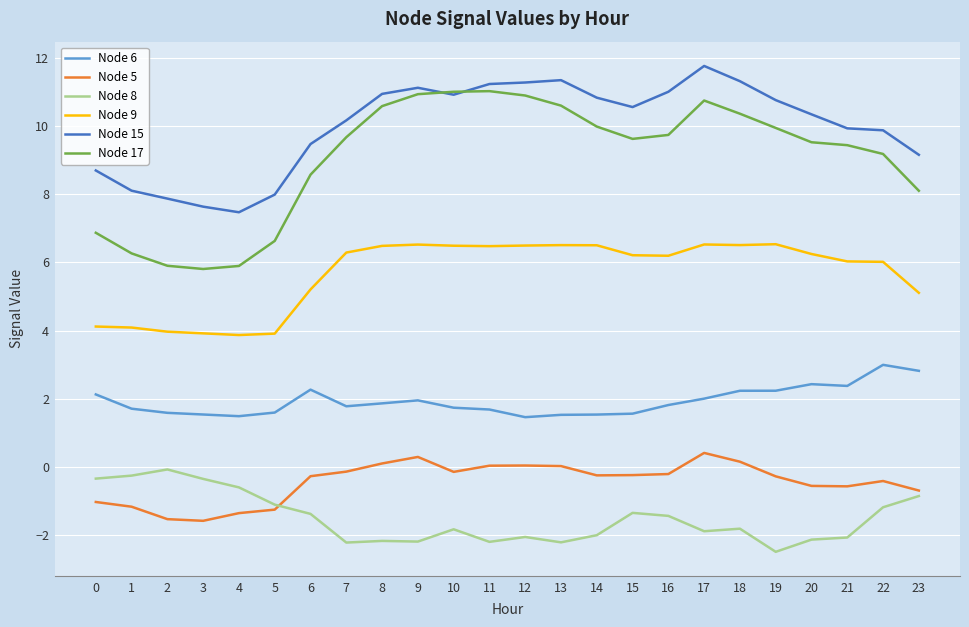

True or false: Node 17 has a value of 6.9 at 0.

True